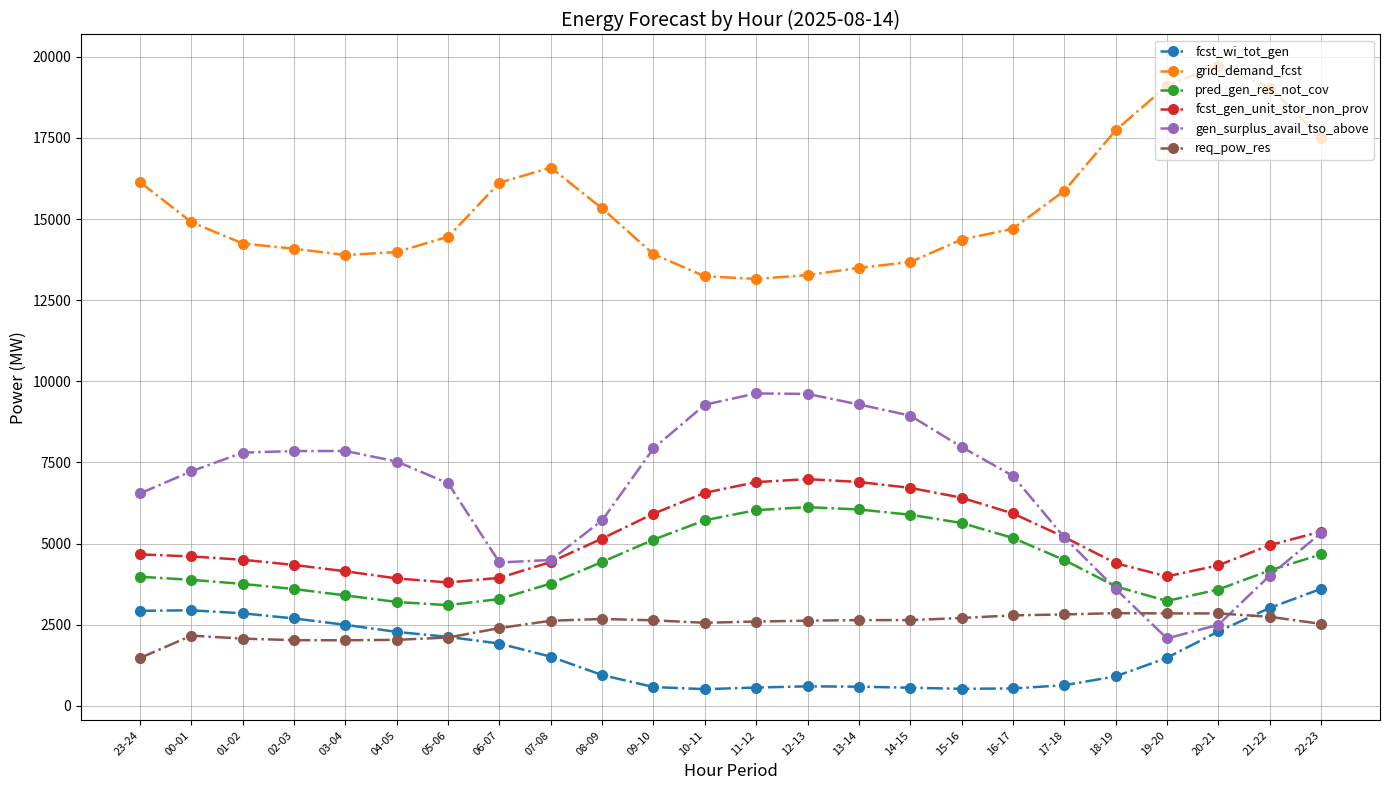

True or false: grid_demand_fcst and req_pow_res cross at least once.

False